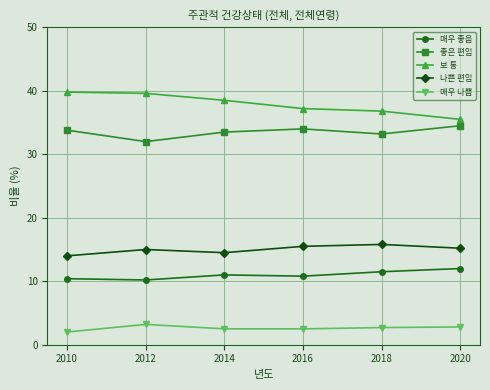

What is the smallest value displayed?

2.0